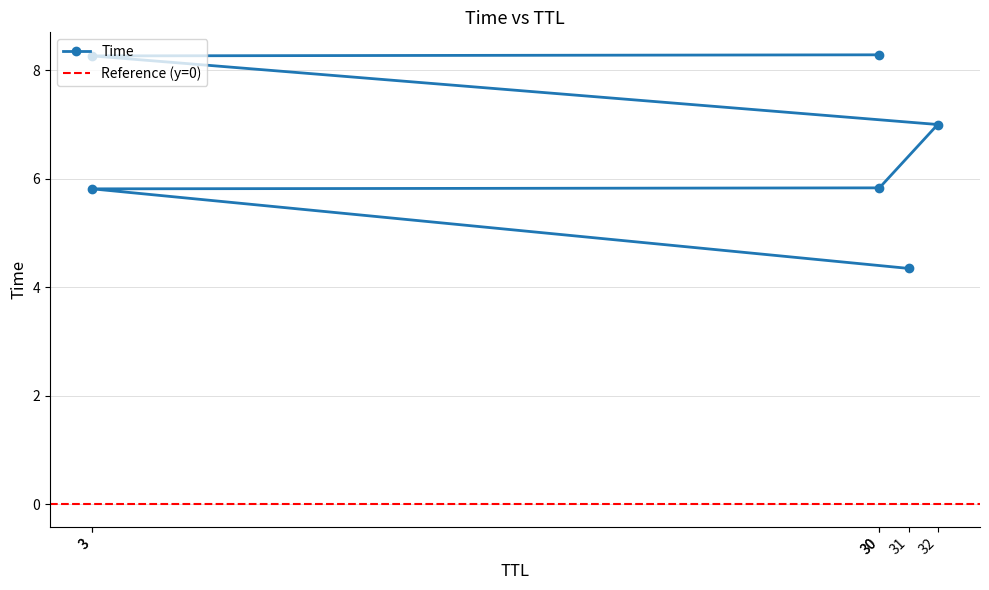

Rank the categories by value from highest to lowest.

30, 3, 32, 30, 3, 31